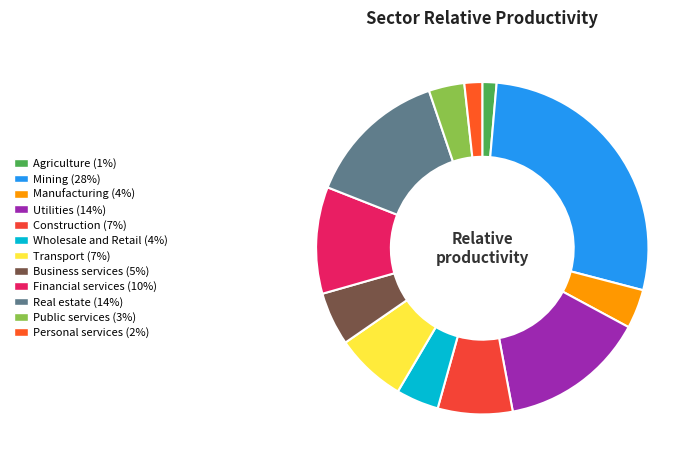

What is the ratio of the value at Transport to the value at Public services?

2.0